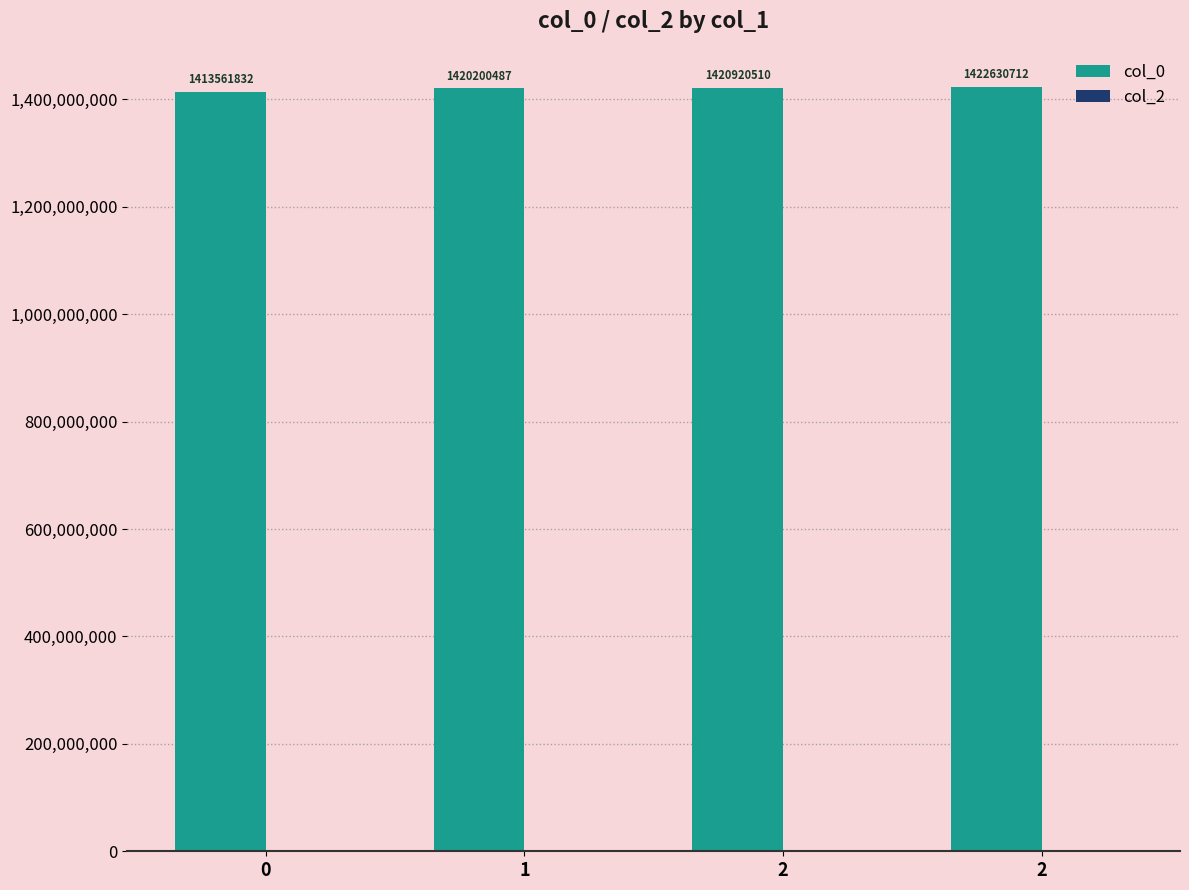

How many distinct data groups are displayed?

1